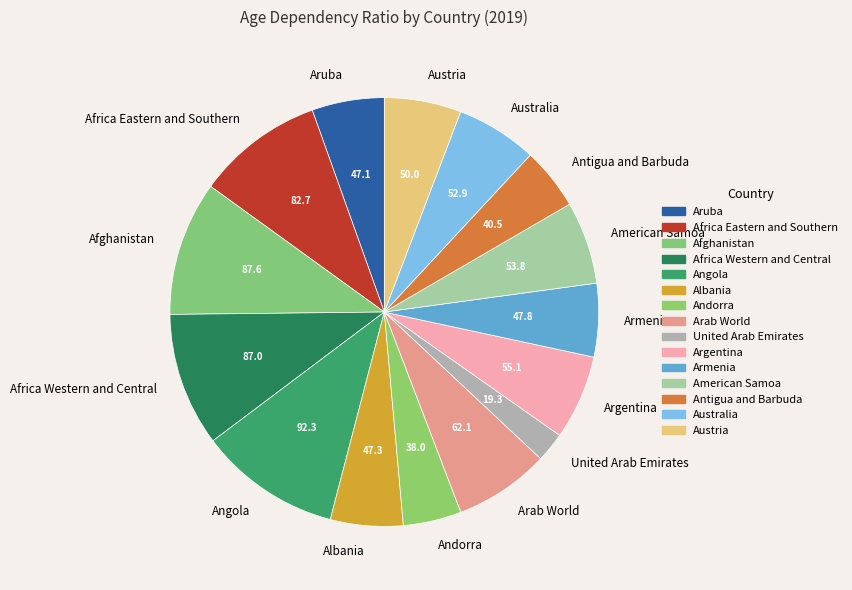

Between Arab World and United Arab Emirates, which is larger?

Arab World